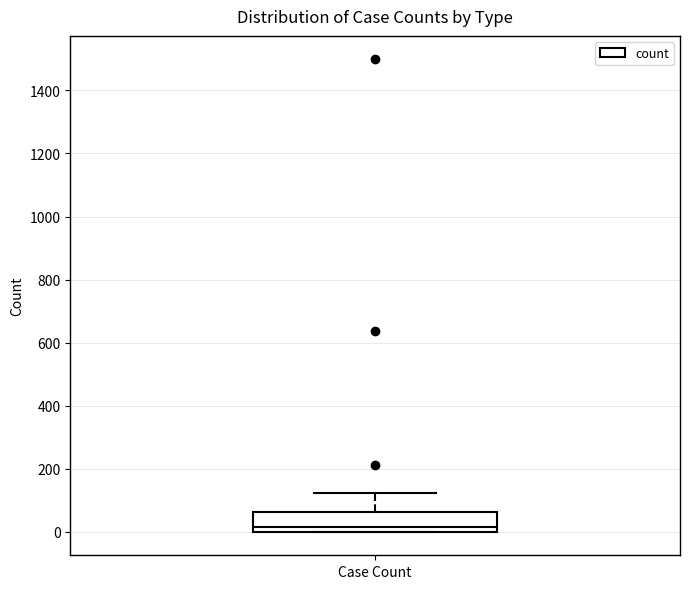

Transcribe this box plot: give where the median line is, the range the box spans, and where the two whiskers end, as read against the y-axis. The values are not printed on the chart, so give them approximately, as read against the axis.

median 20, box 0 to 60, whiskers 0 to 120